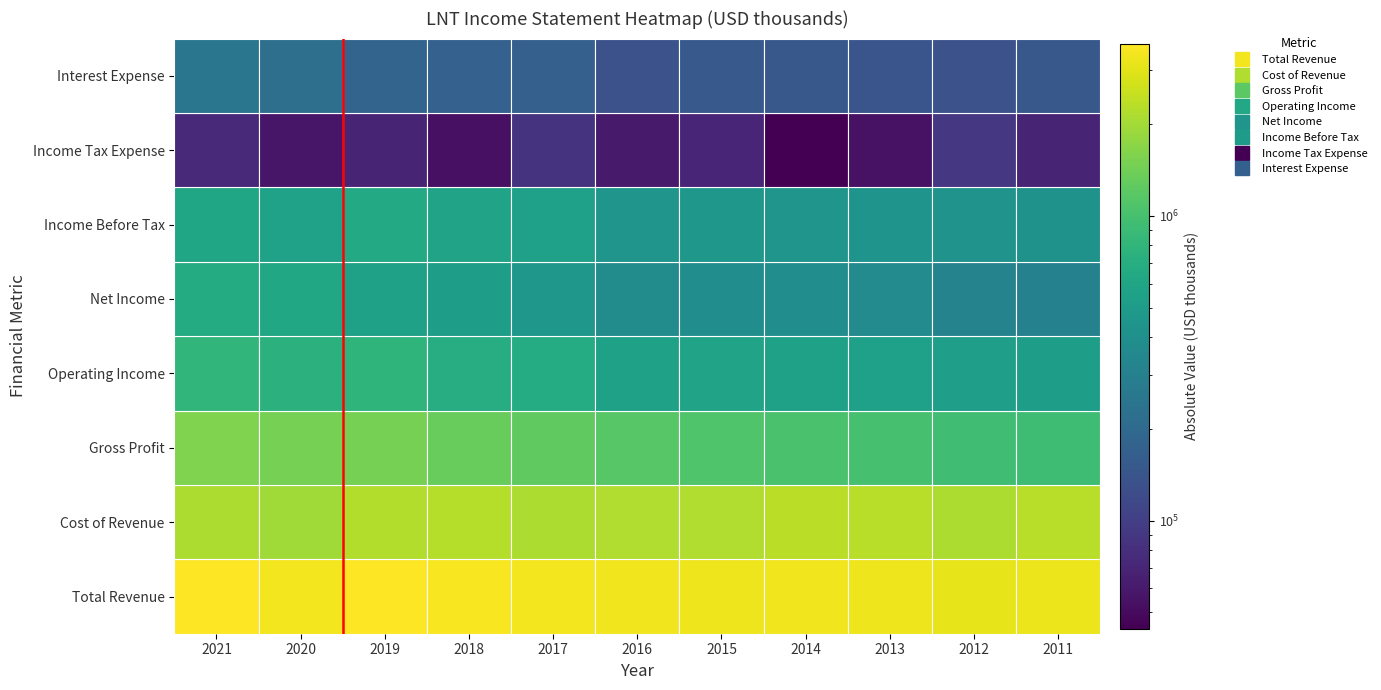

List the series in order of their peak value, lowest first.

Income Tax Expense, Interest Expense, Income Before Tax, Net Income, Operating Income, Gross Profit, Cost of Revenue, Total Revenue